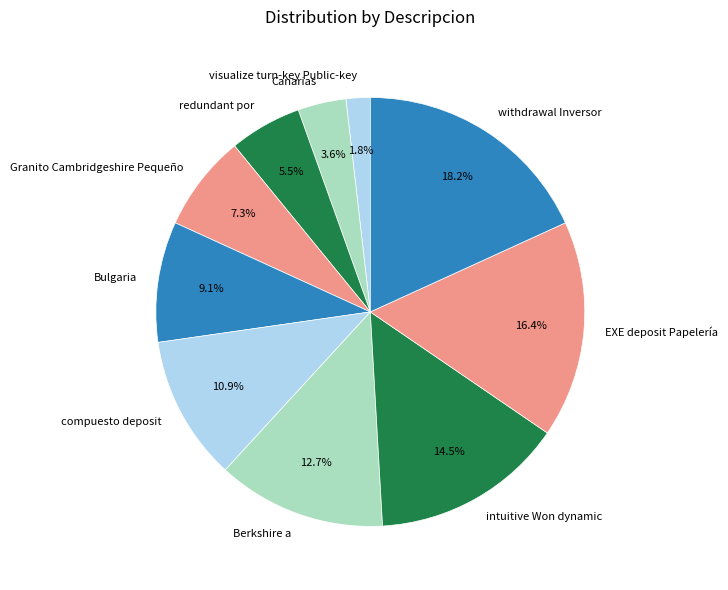

How many slices are in this pie chart?

10